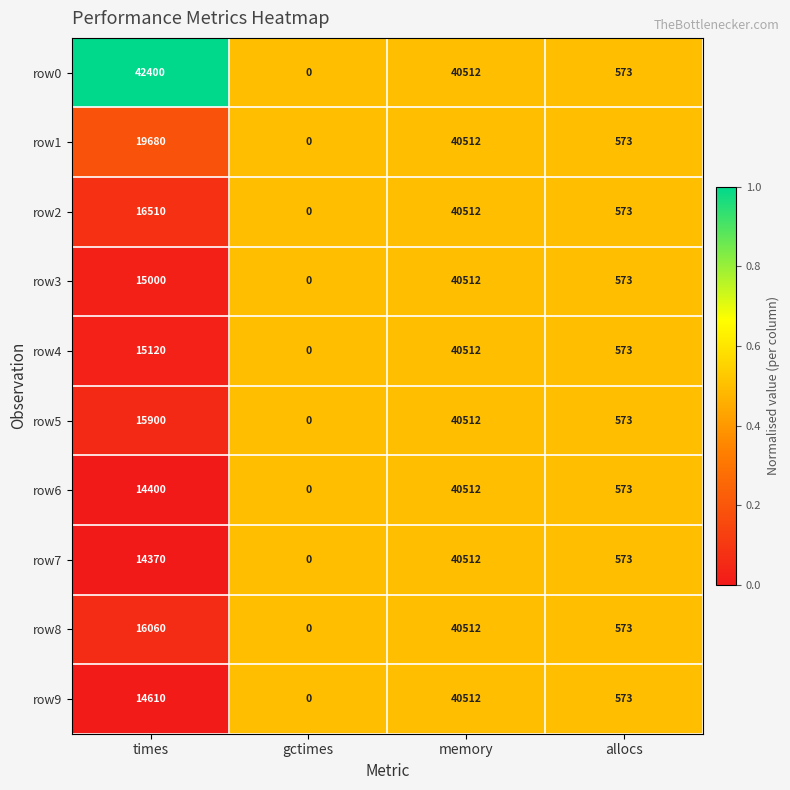

Rank the series at times from lowest to highest value.

row7, row6, row9, row3, row4, row5, row8, row2, row1, row0